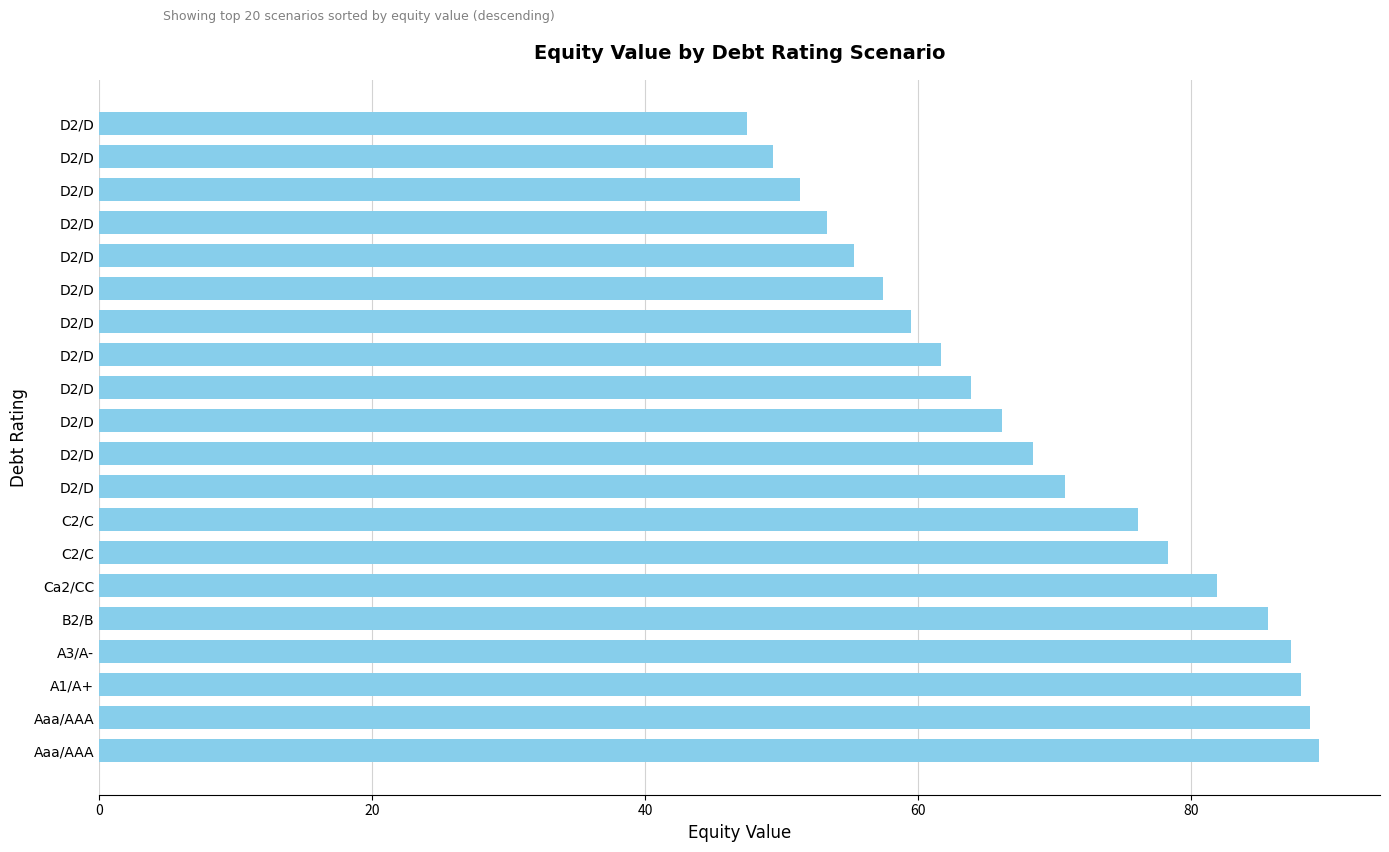

How many data points are above 68?

10